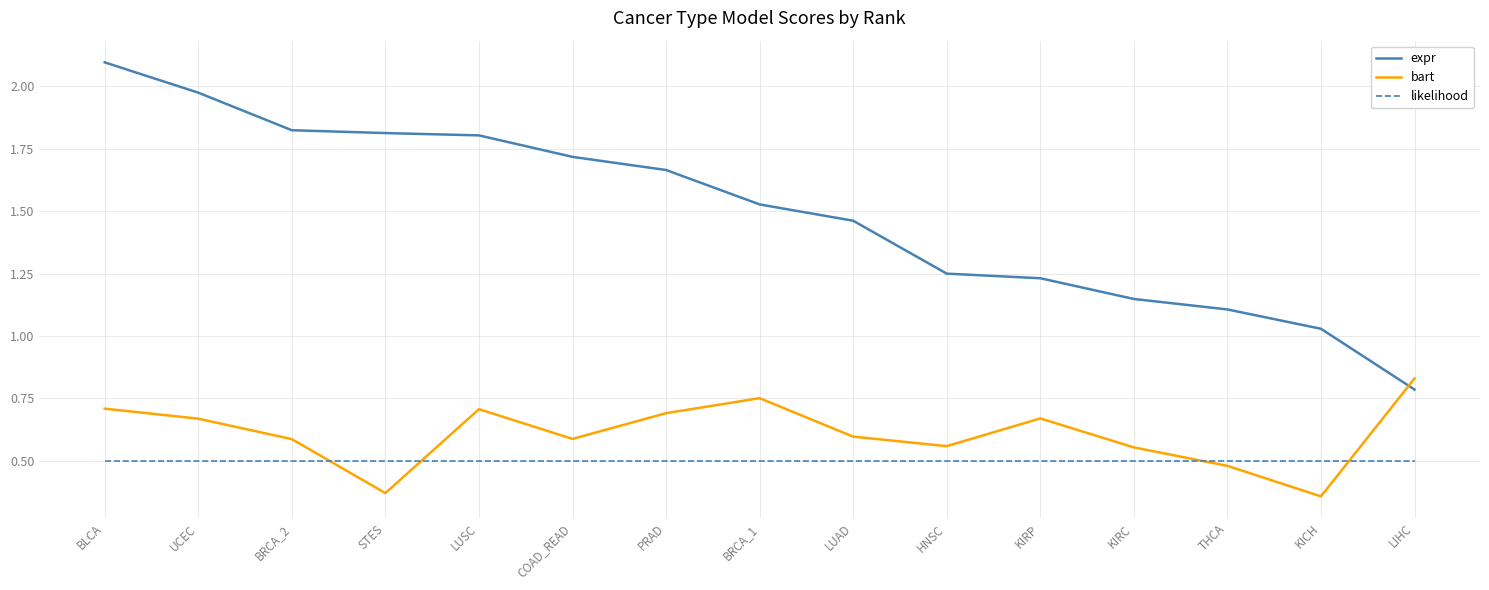

What is the total value across all series at BLCA?

3.3